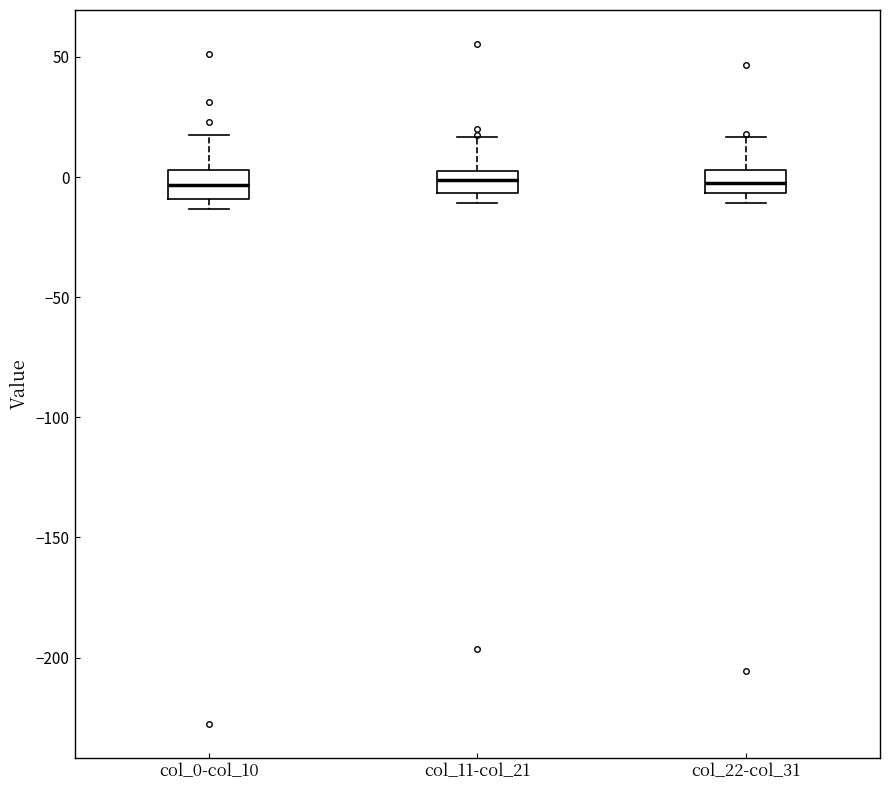

Reading left to right, read every box against the y-axis: the position of its median line, the range the box covers, and the ends of its whiskers. The values are not printed on the chart, so give them approximately, as read against the axis.

col_0-col_10: median -5, box -10 to 5, whiskers -15 to 15
col_11-col_21: median 0, box -5 to 5, whiskers -10 to 15
col_22-col_31: median -5 (inside the box), box -5 to 5, whiskers -10 to 15